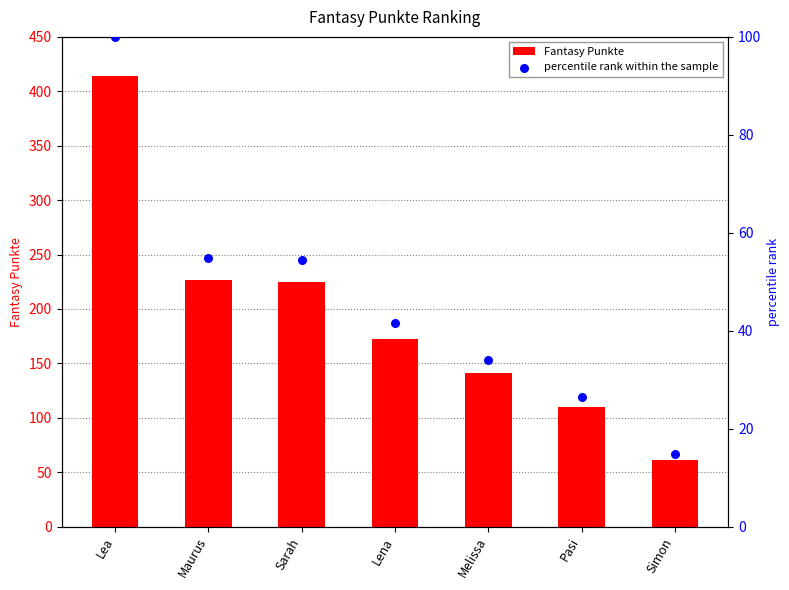

At how many categories does at least one series exceed 350?

1